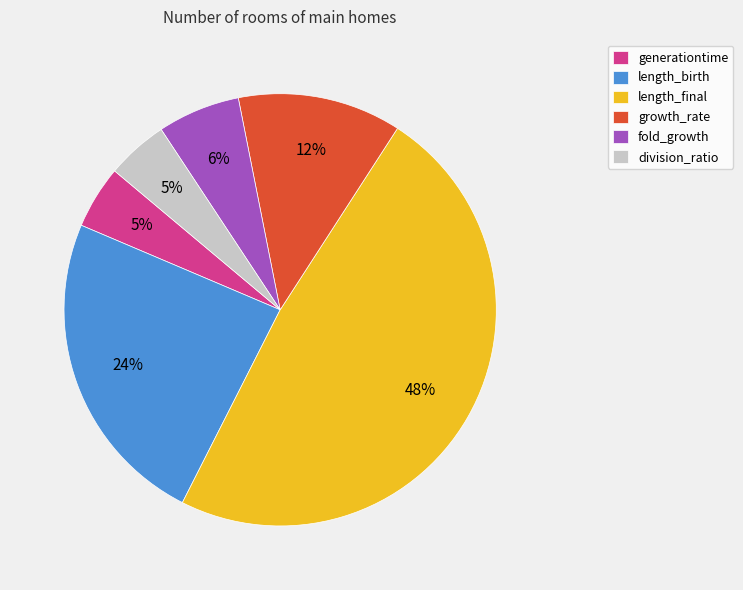

Is it true that fold_growth is 17% of the pie?

False